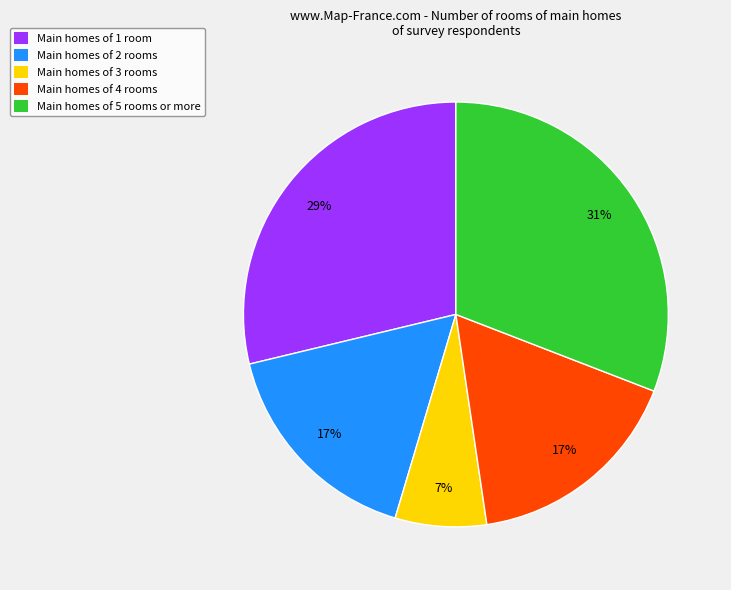

How many slices are in this pie chart?

5